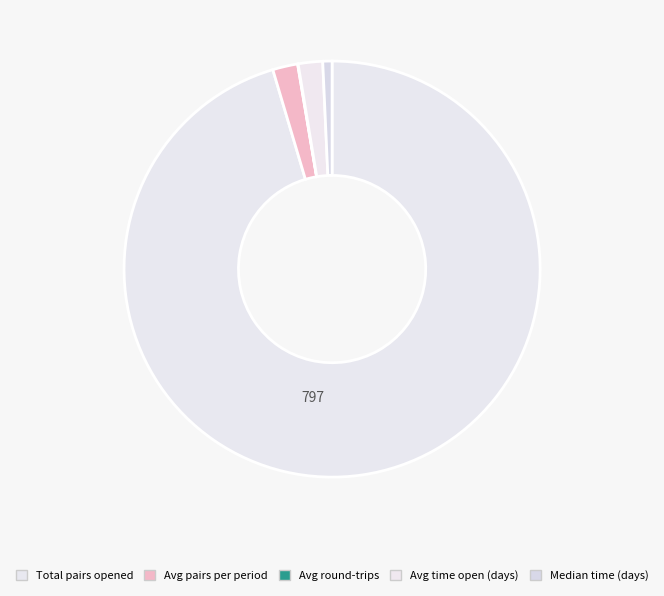

Which category has the biggest portion of the pie?

Total_number_of_pairs_opened